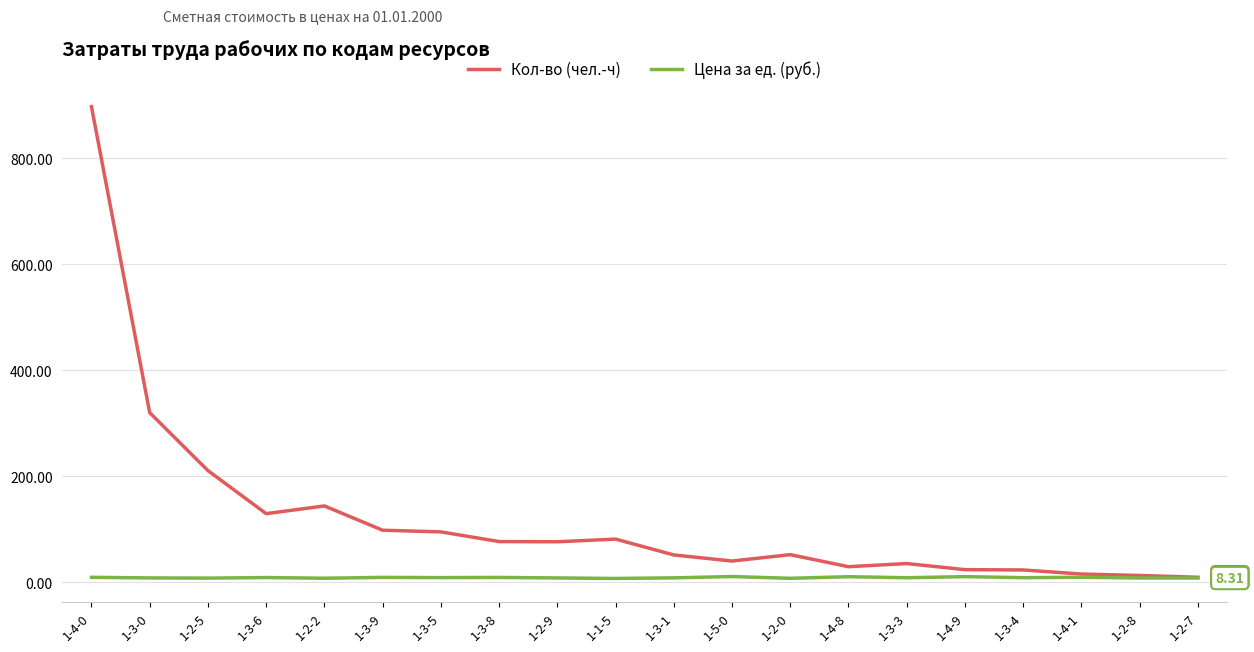

At which category is the sum across all series the highest?

1-4-0